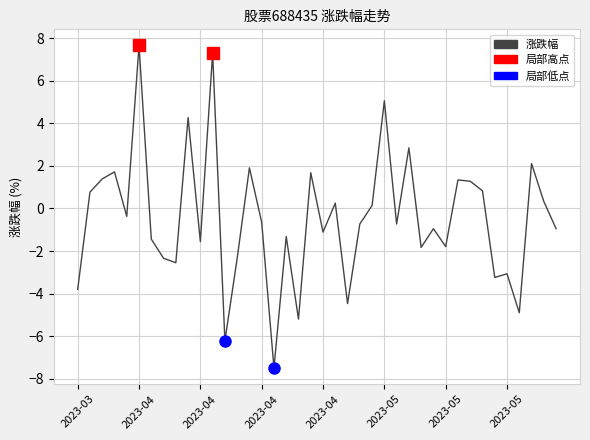

What is the greatest value displayed?

7.7